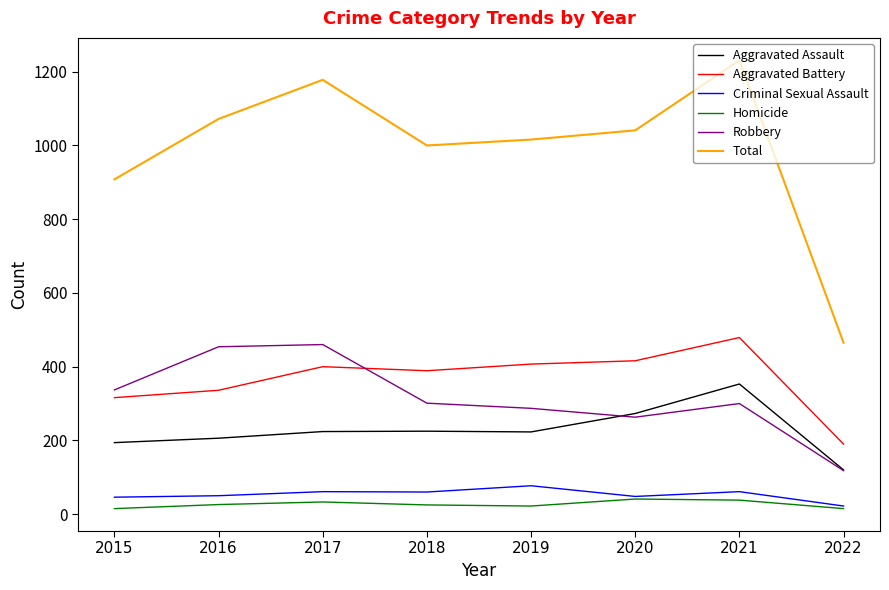

Which series has the widest spread of values?

Total